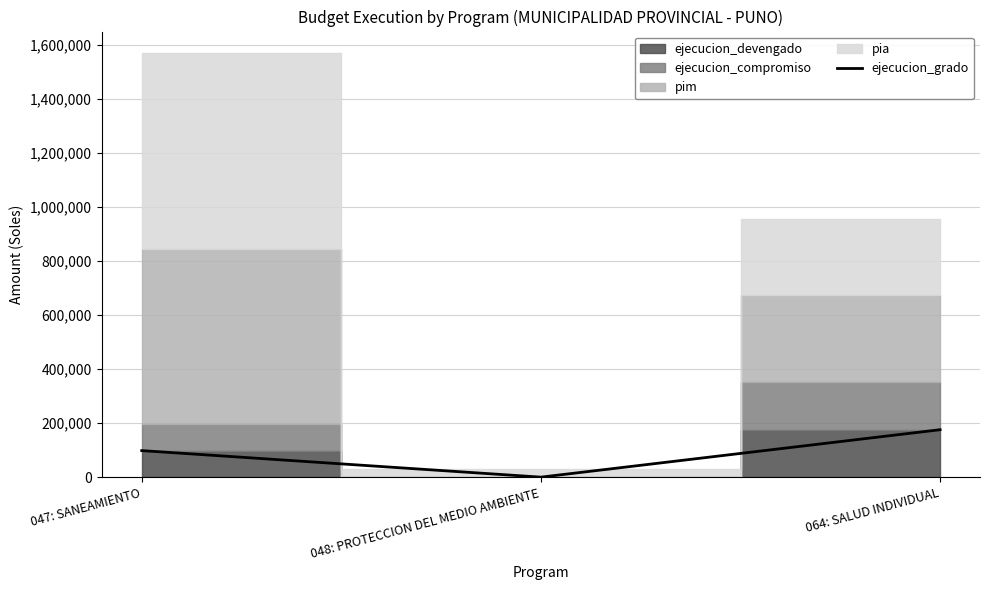

Count the number of values greater than 98208.

1